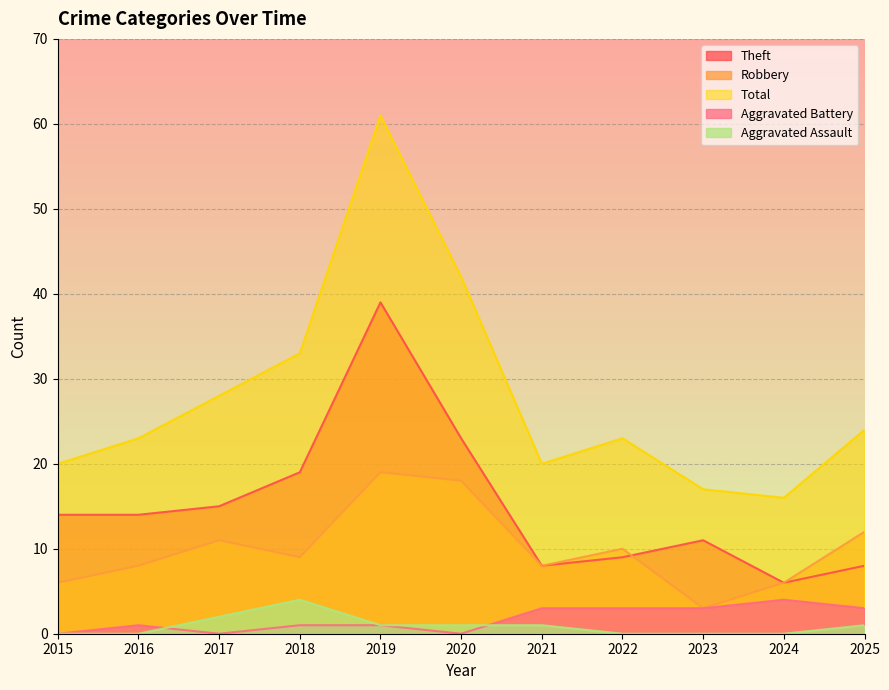

At which category does Total reach its first local valley?

2021